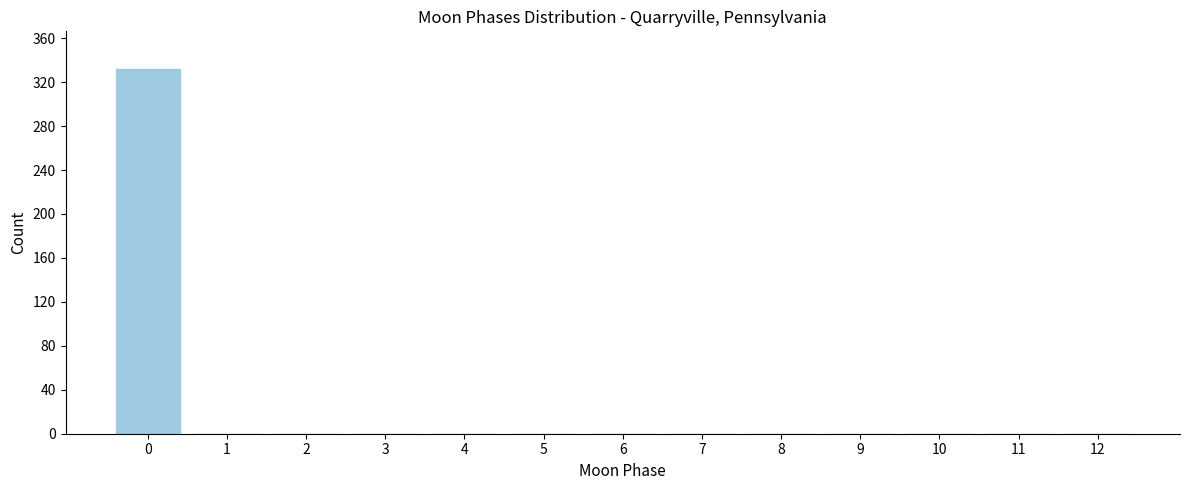

Reading right to left, list all the values displayed in this chart.

12=0	11=0	10=0	9=0	8=0	7=0	6=0	5=0	4=0	3=0	2=0	1=0	0=332